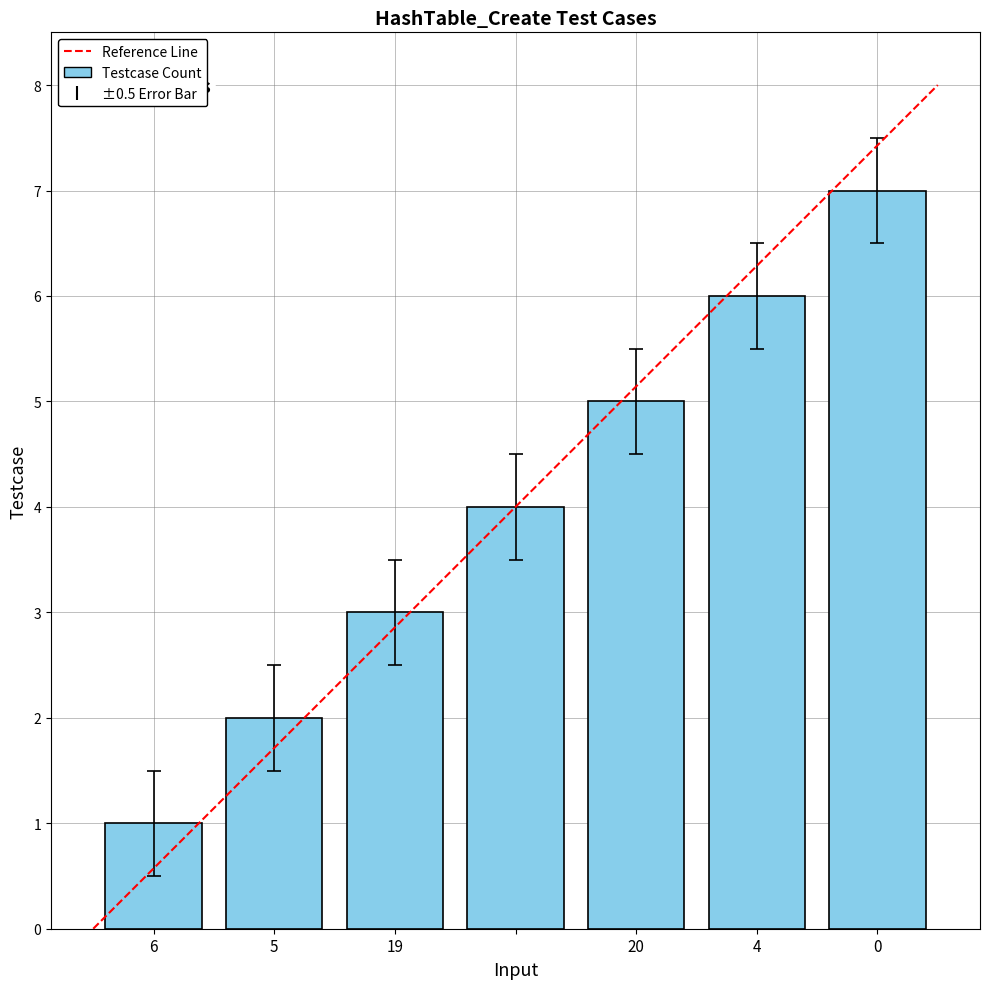

Count the number of data series in this chart.

1